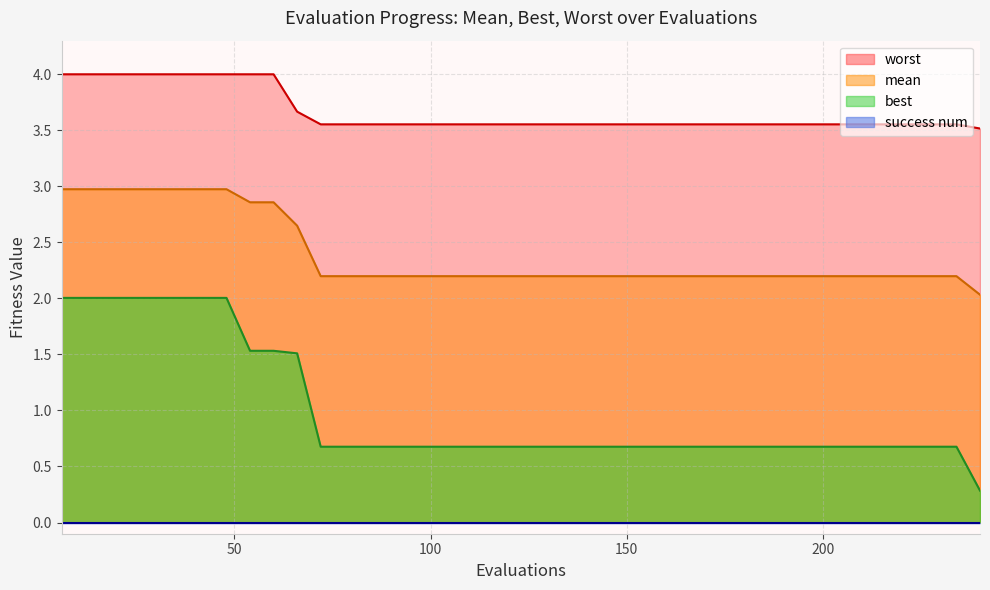

True or false: mean and best intersect in this chart.

False